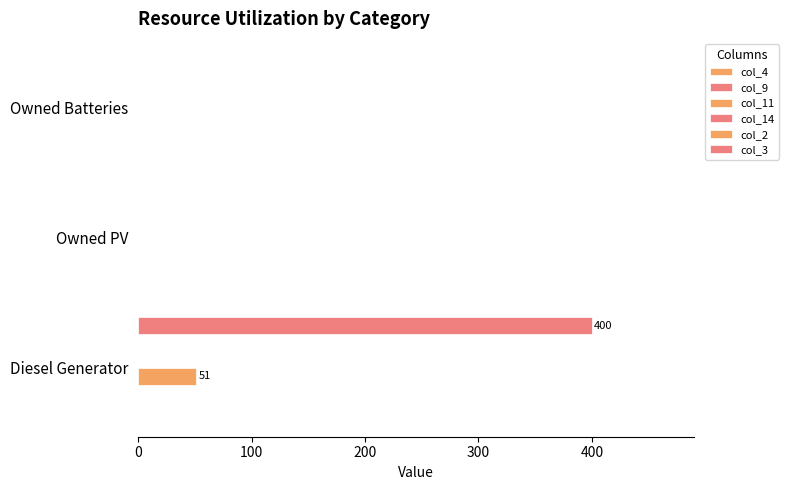

Is the value of col_9 at 200 greater than the value of col_4 at 200?

No